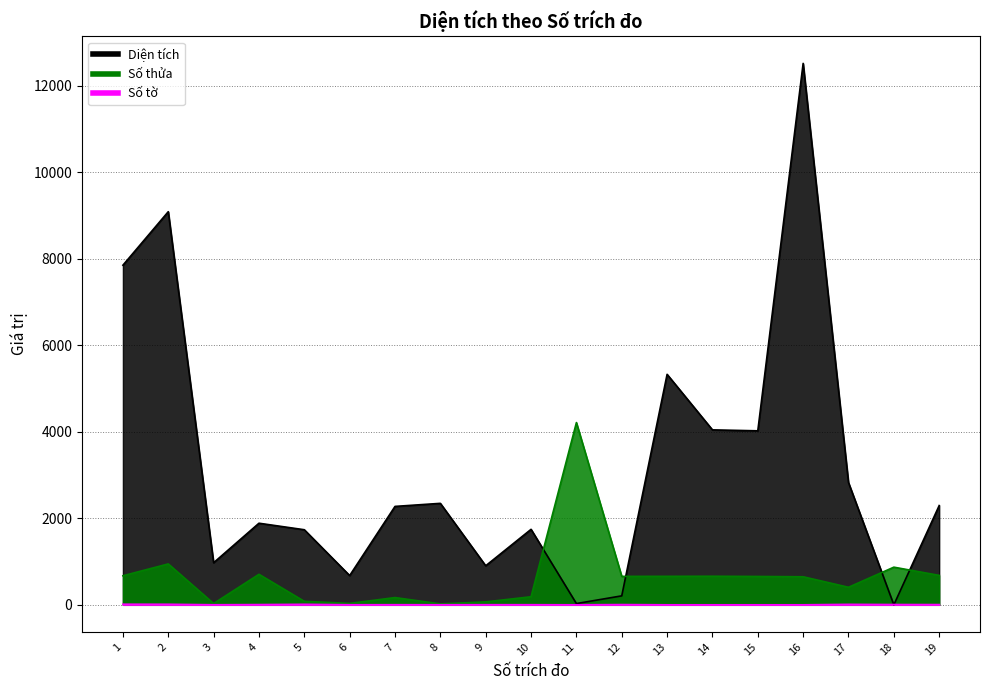

At how many categories does at least one series exceed 9317?

1